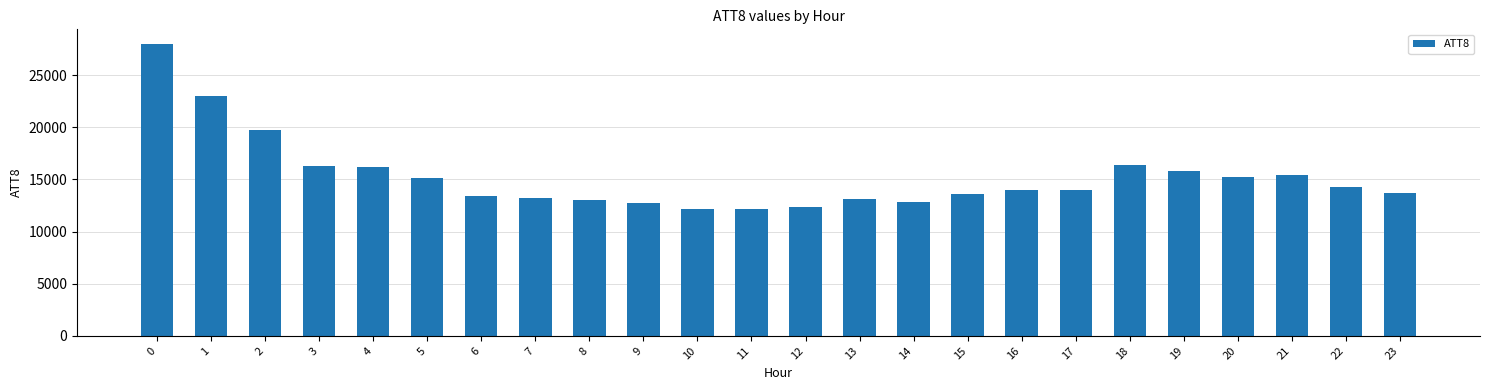

What is the sum of the values at 18 and 0?

44400